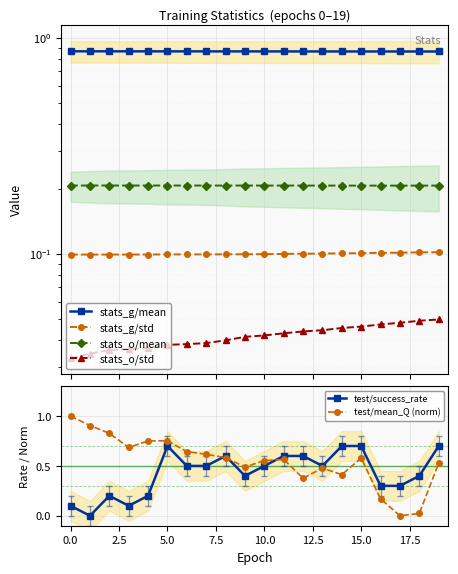

What is the maximum value for test/mean_Q (norm)?

1.0